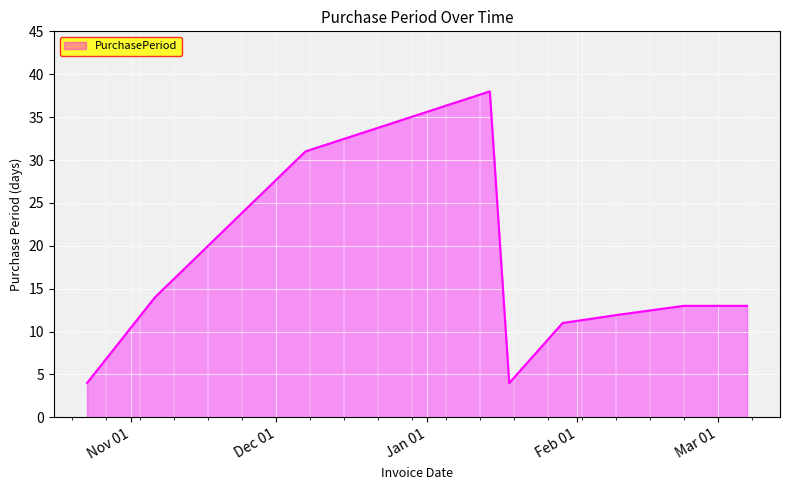

What is the smallest value displayed?

4